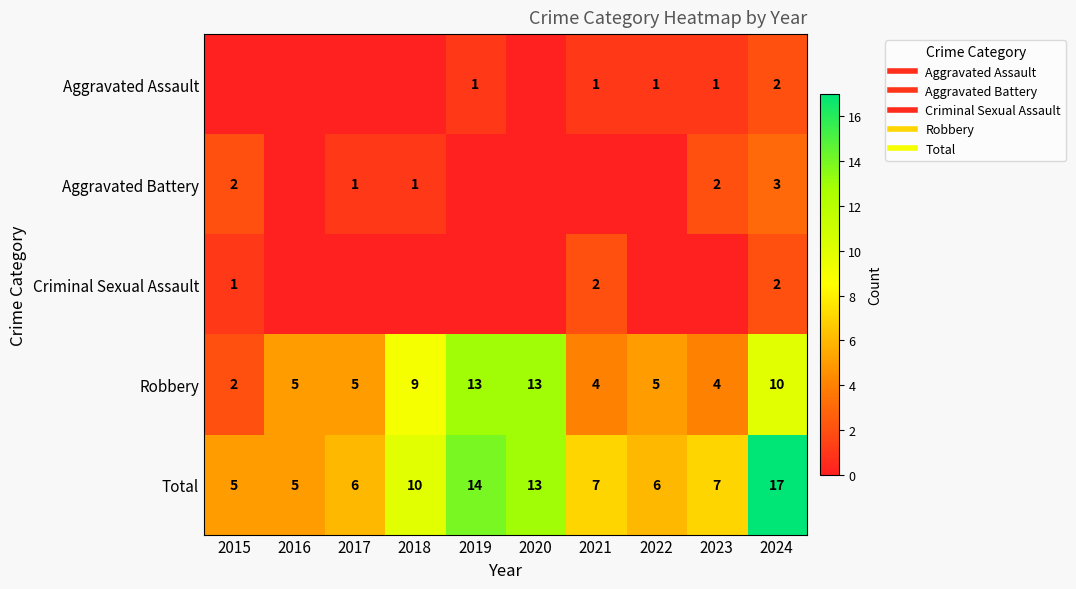

What is the maximum value for Criminal Sexual Assault?

2